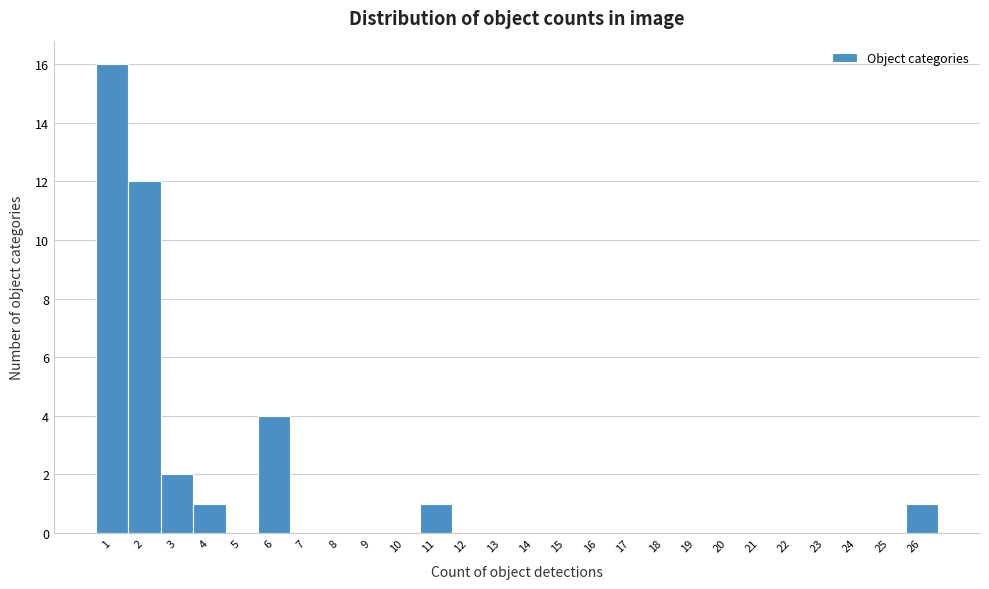

Reading left to right, list every bar in this chart as the range it spans on the x-axis followed by its height. The values are not printed on the chart, so give them approximately, as read against the axis.

0.5 to 1.5: 16
1.5 to 2.5: 12
2.5 to 3.5: 2
3.5 to 4.5: 1
4.5 to 5.5: 0
5.5 to 6.5: 4
6.5 to 7.5: 0
7.5 to 8.5: 0
8.5 to 9.5: 0
9.5 to 10.5: 0
10.5 to 11.5: 1
11.5 to 12.5: 0
12.5 to 13.5: 0
13.5 to 14.5: 0
14.5 to 15.5: 0
15.5 to 16.5: 0
16.5 to 17.5: 0
17.5 to 18.5: 0
18.5 to 19.5: 0
19.5 to 20.5: 0
20.5 to 21.5: 0
21.5 to 22.5: 0
22.5 to 23.5: 0
23.5 to 24.5: 0
24.5 to 25.5: 0
25.5 to 26.5: 1